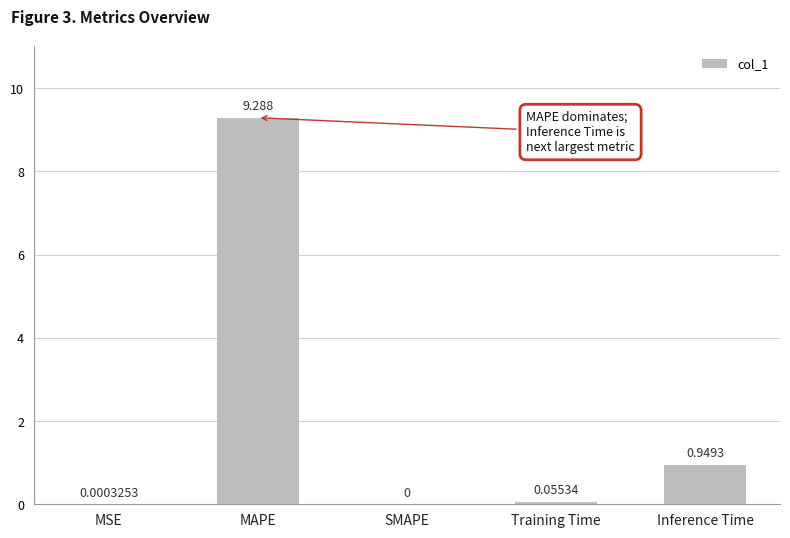

At which label is the value closest to 4?

Inference Time